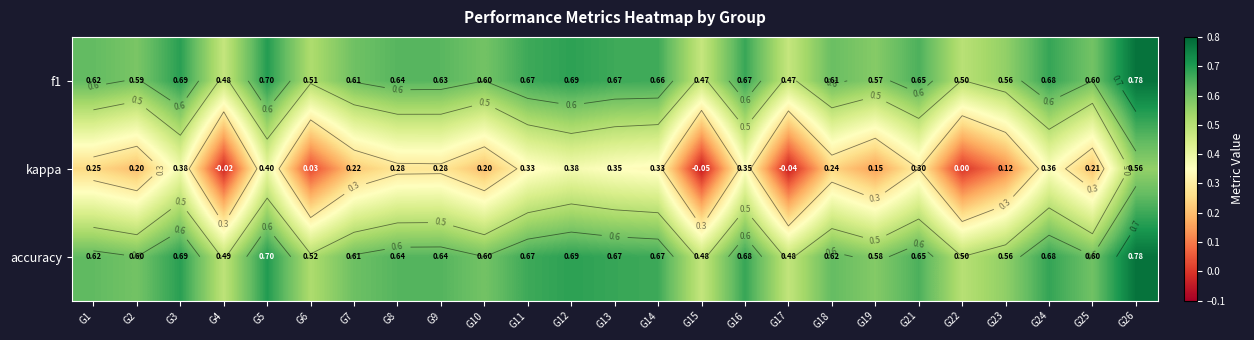

Count the number of data series in this chart.

3